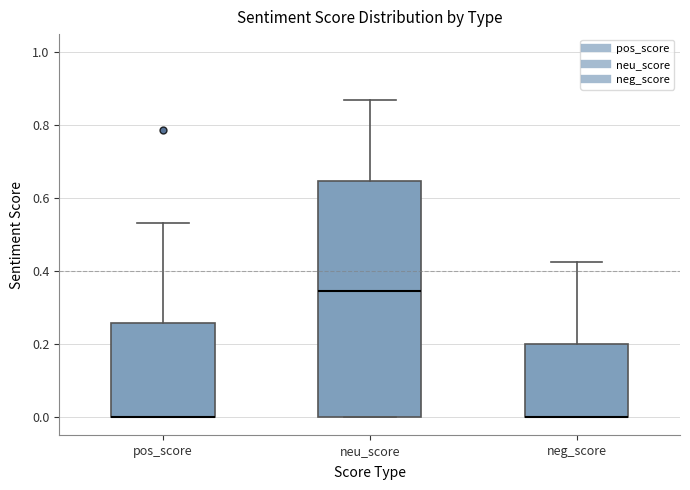

Reading left to right, read every box against the y-axis: the position of its median line, the range the box covers, and the ends of its whiskers. The values are not printed on the chart, so give them approximately, as read against the axis.

pos_score: median 0.00 (drawn on the box's lower edge), box 0.00 to 0.26, whiskers 0.00 to 0.54
neu_score: median 0.34, box 0.00 to 0.64, whiskers 0.00 to 0.88
neg_score: median 0.00 (drawn on the box's lower edge), box 0.00 to 0.20, whiskers 0.00 to 0.42